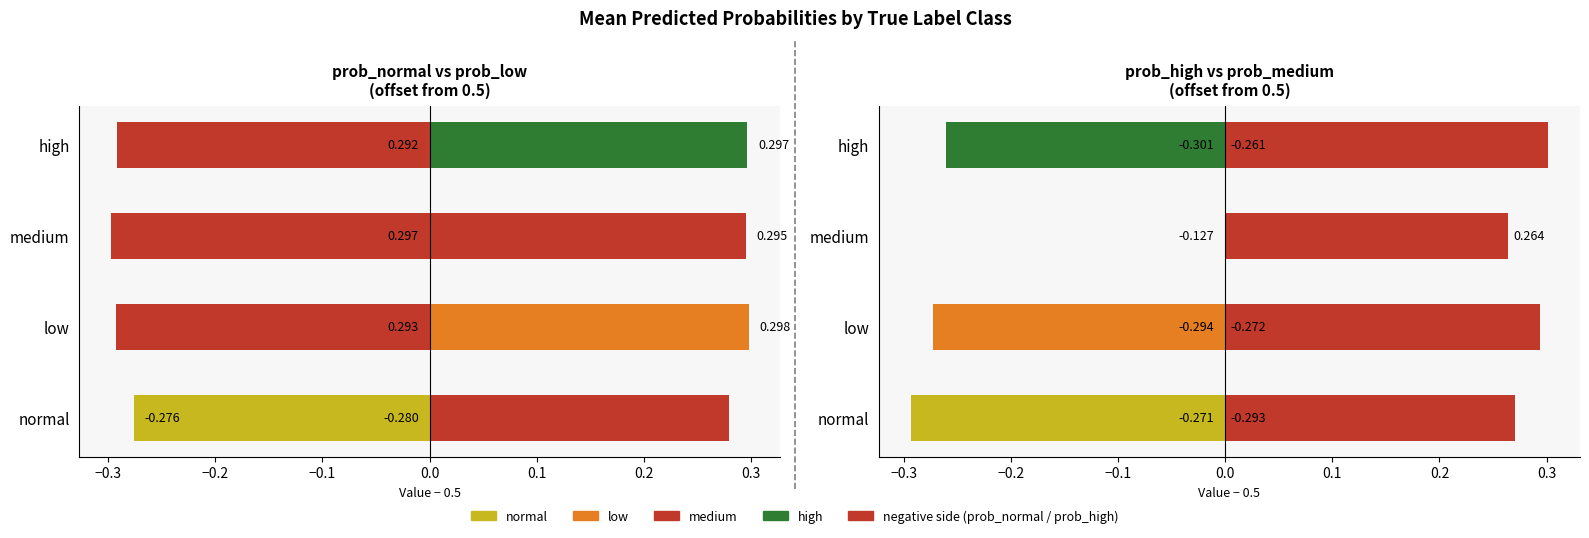

What is the label of the 2nd bar from the right?

medium